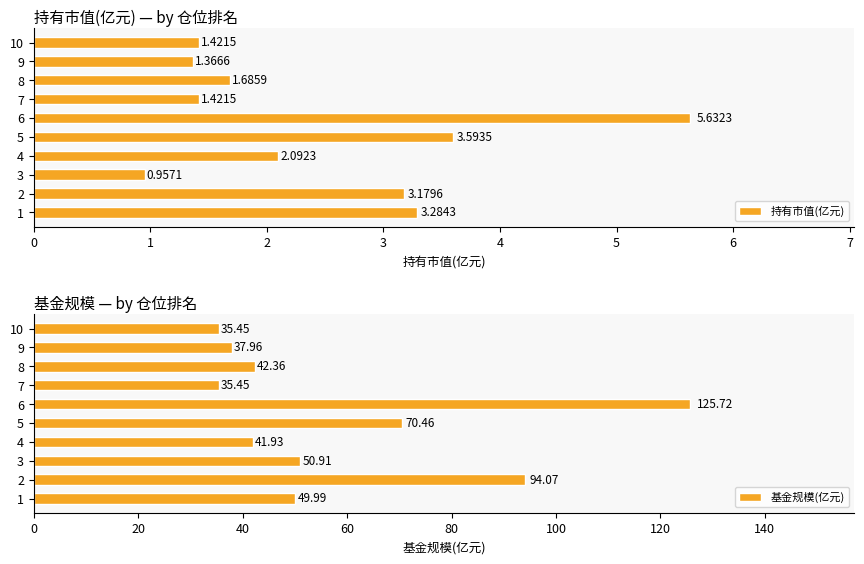

The 基金规模(亿元) series shows 156.6 at 1. True or false?

False